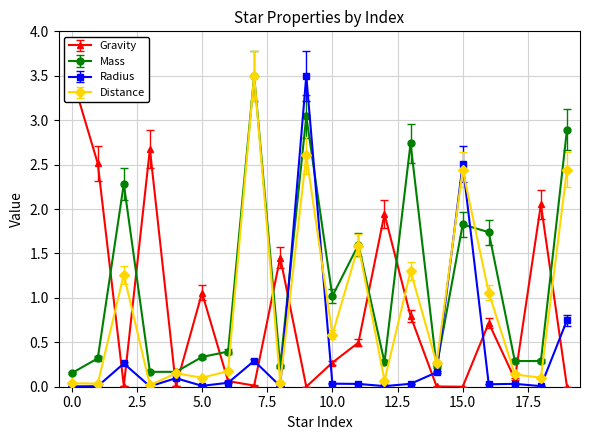

Is it true that Radius equals 0.0 at 10.0?

True